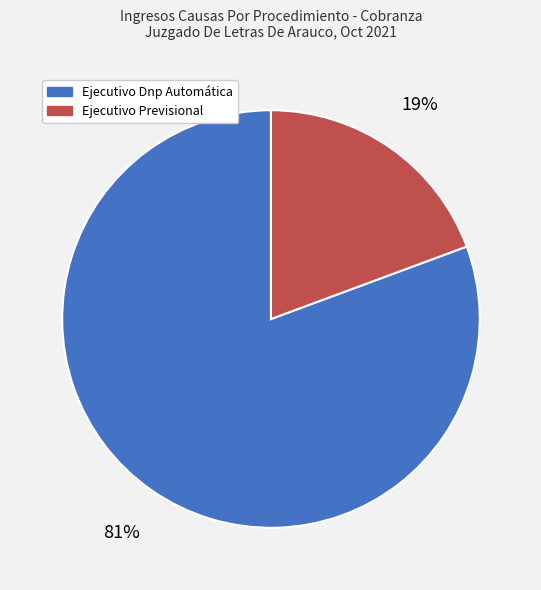

Which has a higher value, Ejecutivo Previsional or Ejecutivo Dnp Automática?

Ejecutivo Dnp Automática